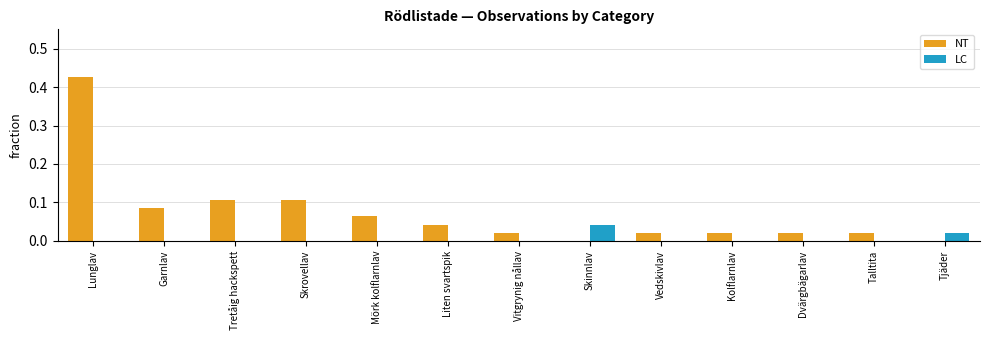

Which series has the largest total across all categories?

NT